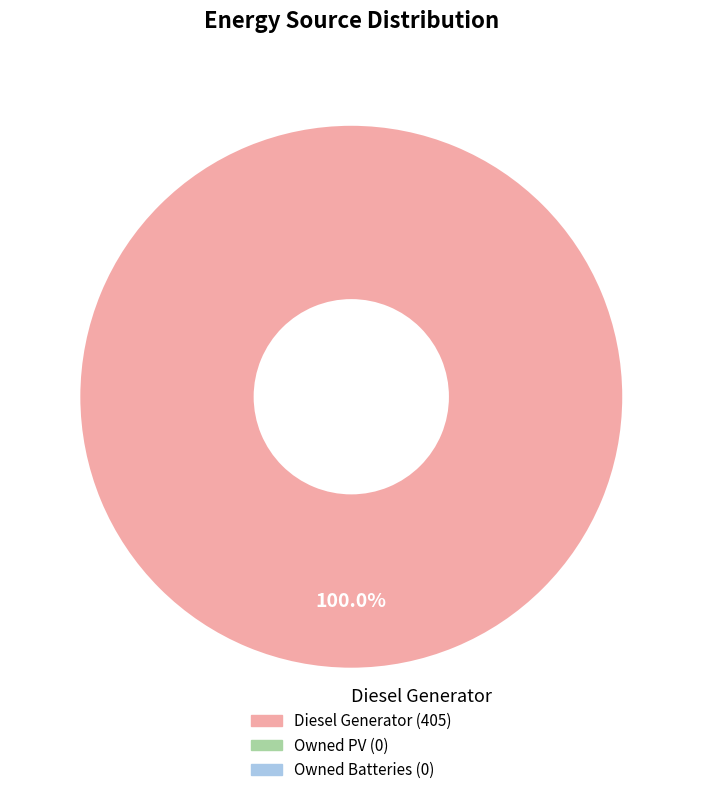

How many slices are in this pie chart?

1